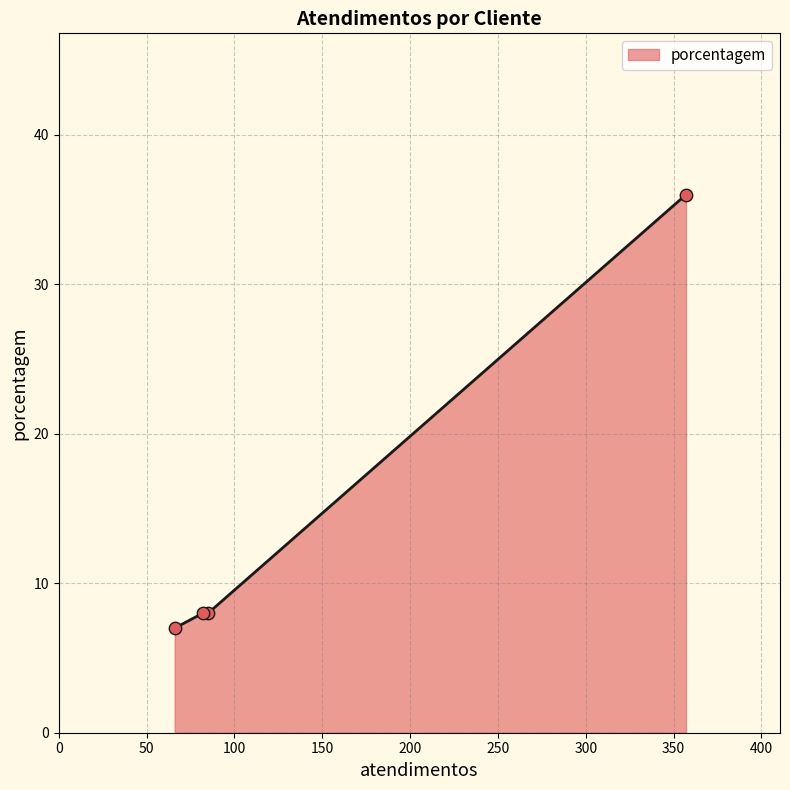

What is the greatest value displayed?

36